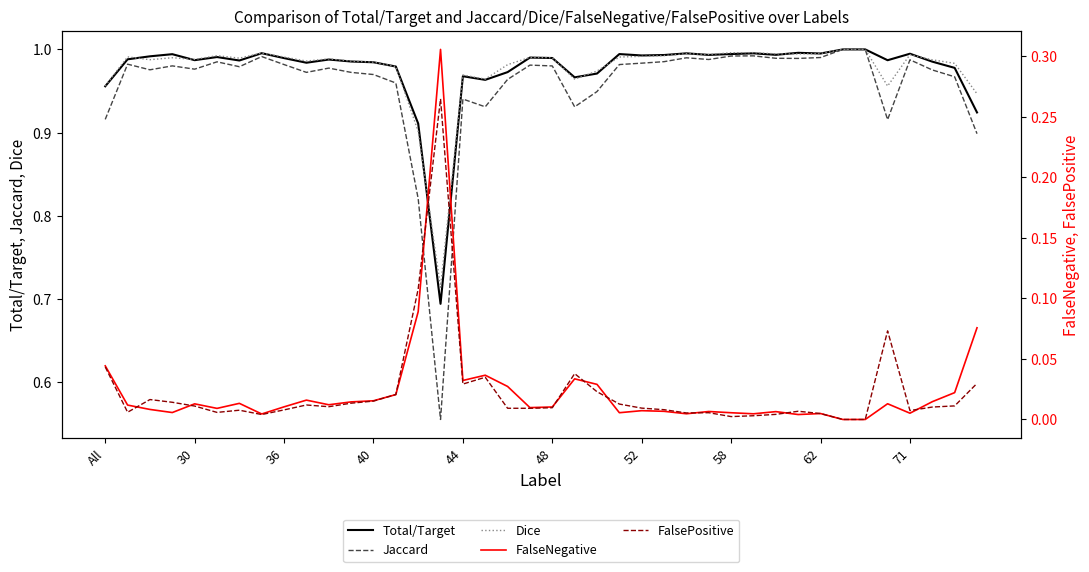

The value of Total/Target at 37 is 0.5. True or false?

False